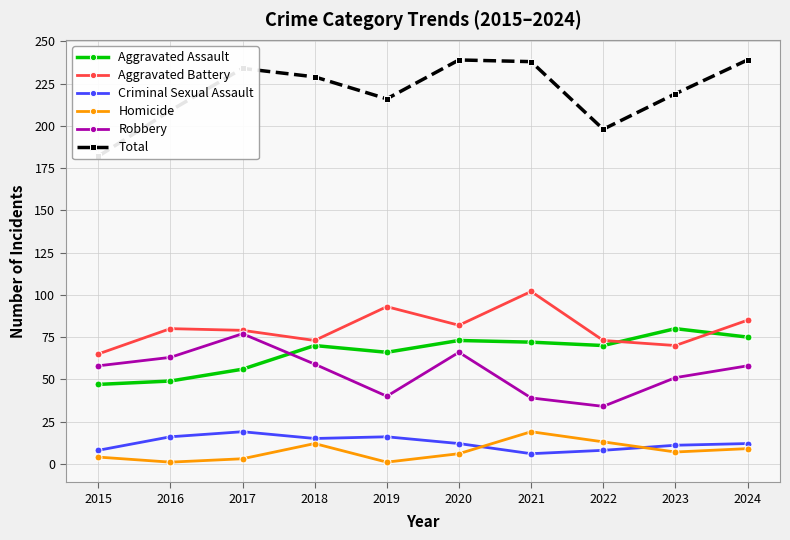

Is the value of Aggravated Battery at 2016 greater than the value of Criminal Sexual Assault at 2021?

Yes